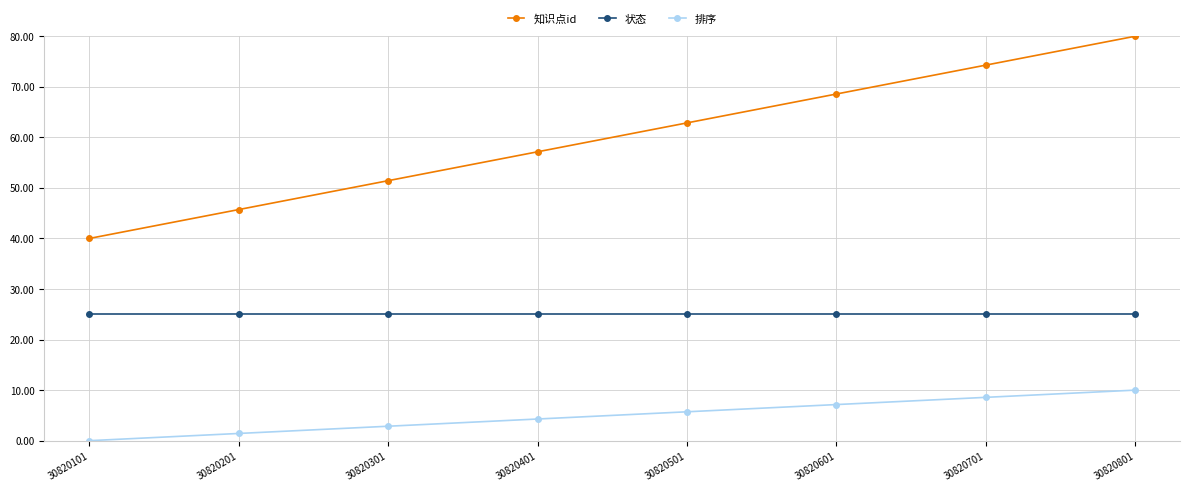

Rank the series at 30820801 from highest to lowest value.

知识点id, 状态, 排序